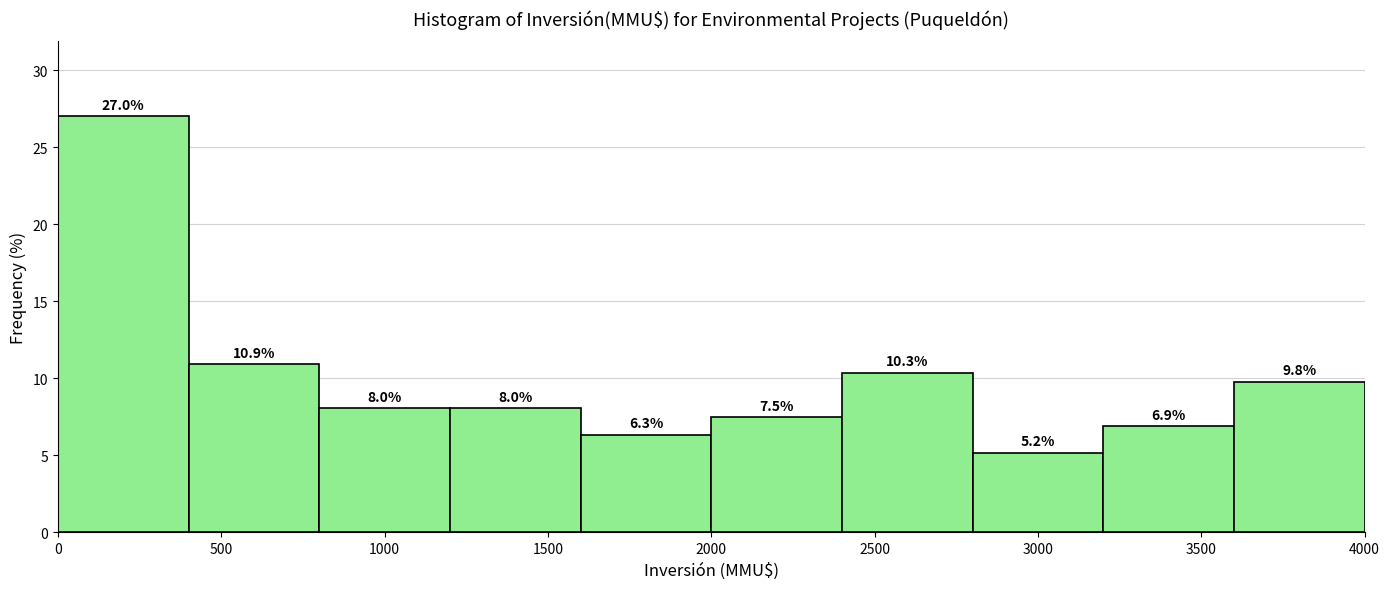

Over which range of the x-axis is the bar tallest?

0 to 400